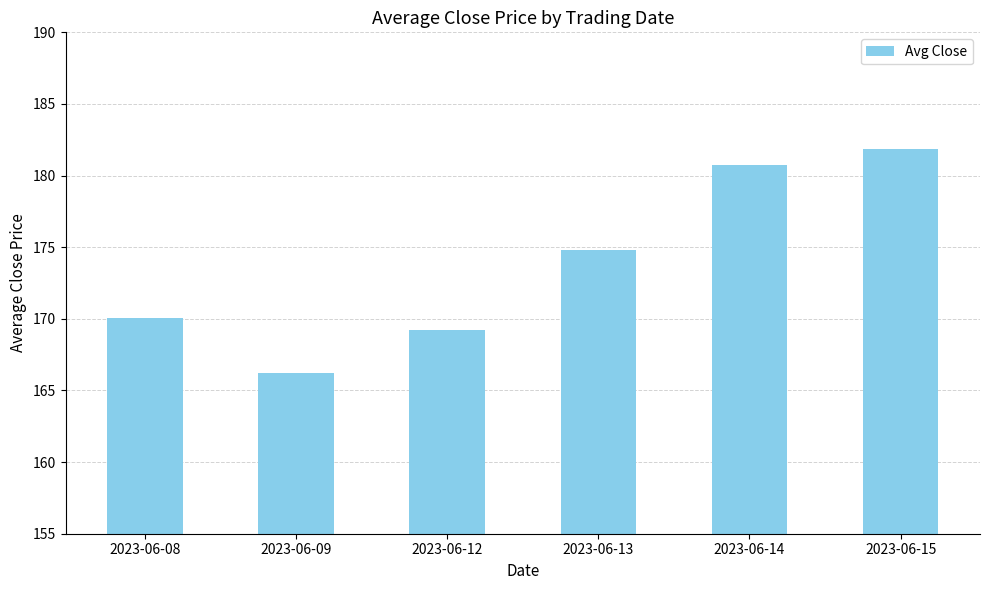

What is the value of the 5th bar from the left?

180.8